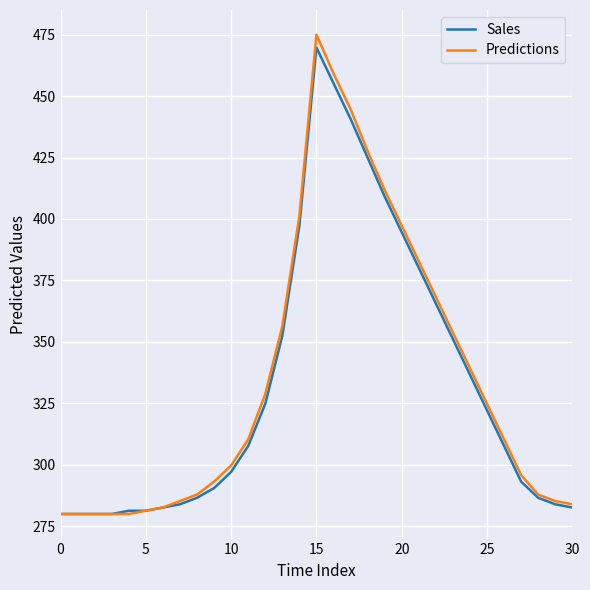

What is the maximum value for Predictions?

475.0